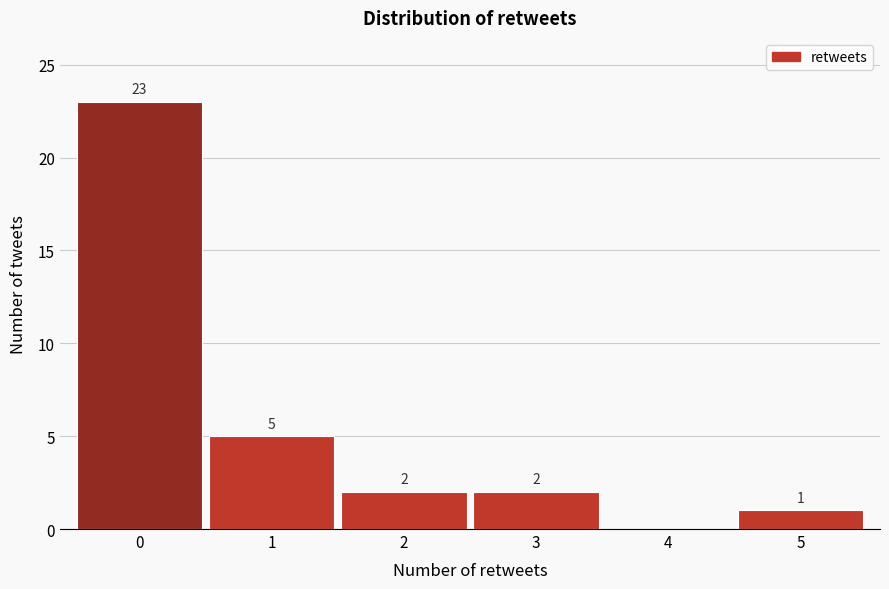

Reading left to right, list all the values displayed in this chart.

0=23	1=5	2=2	3=2	4=0	5=1